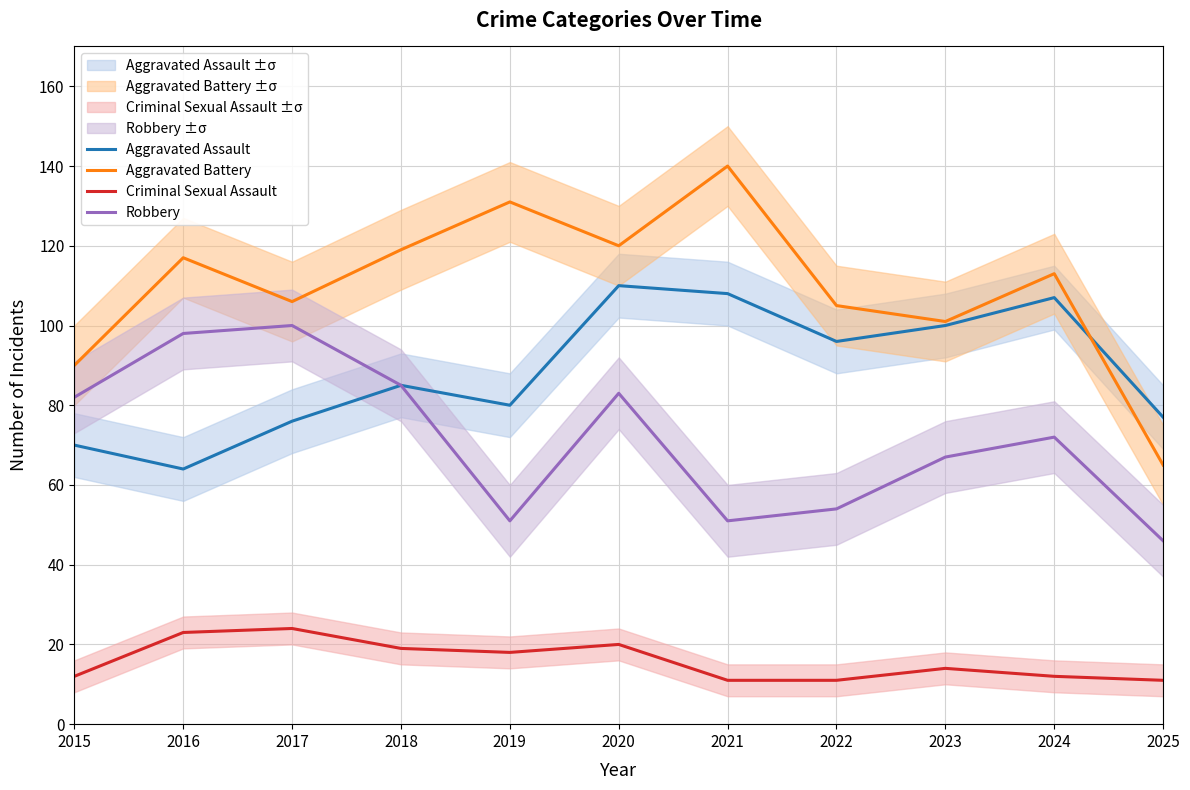

What is the maximum value for Aggravated Assault?

110